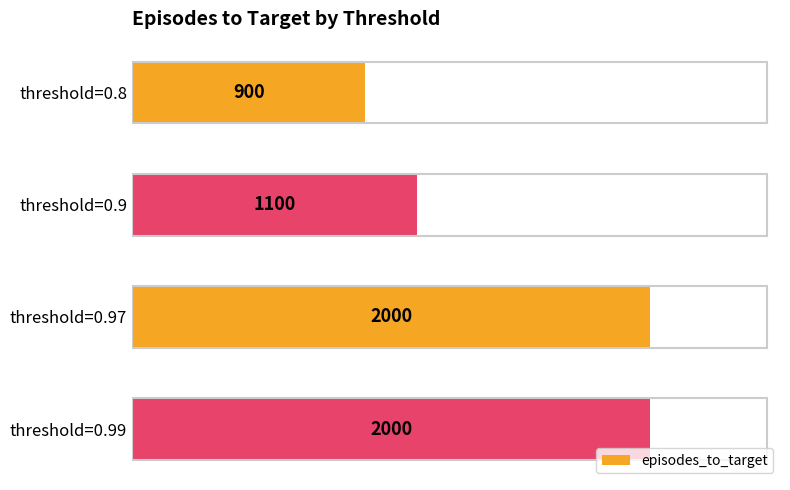

What is the change in value from threshold=0.8 to threshold=0.99?

+1100